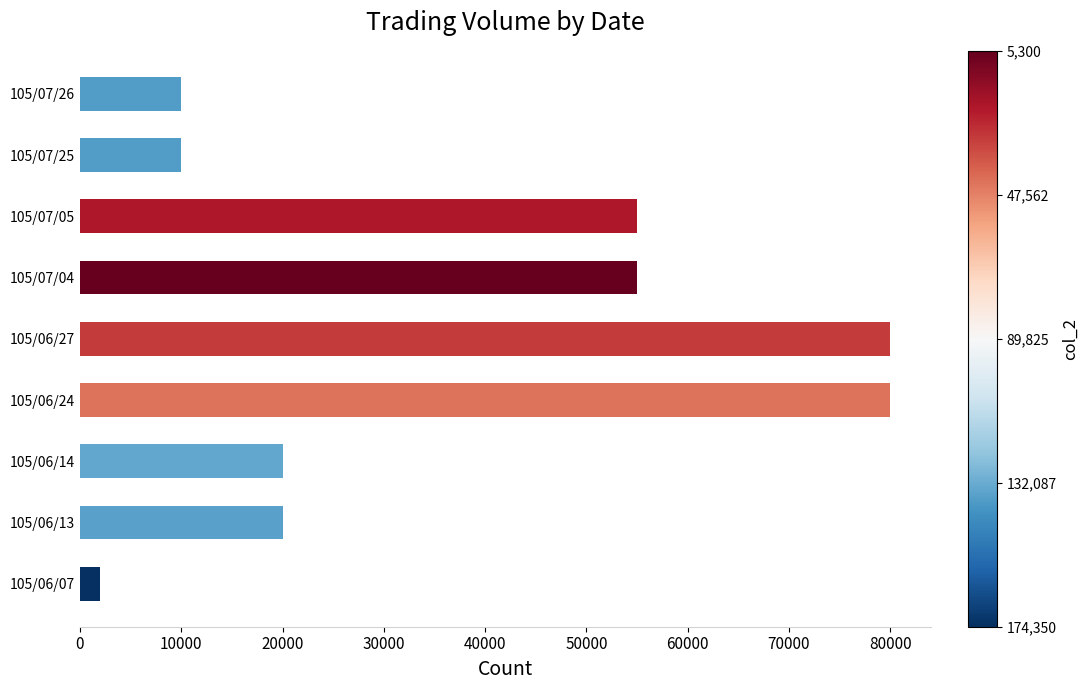

What is the difference between the maximum and minimum values?

78000